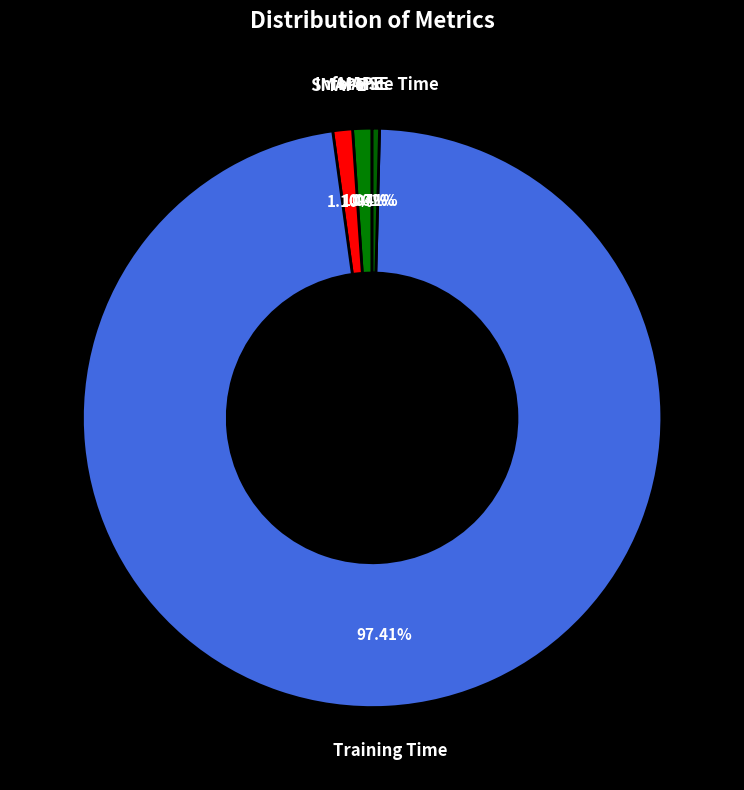

Which slice is the largest?

Training Time